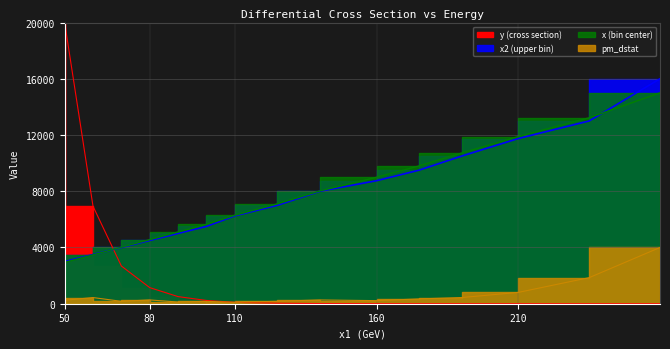

What is the maximum value for x2?

16000.0